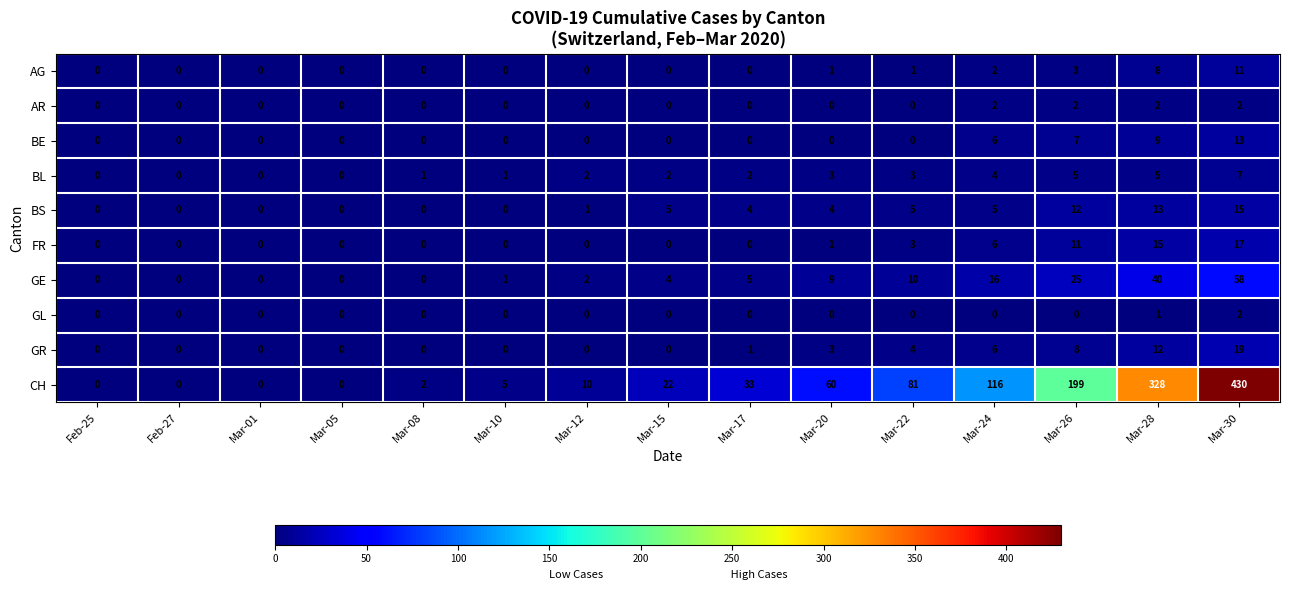

Which category has the highest value across all series?

Mar-30